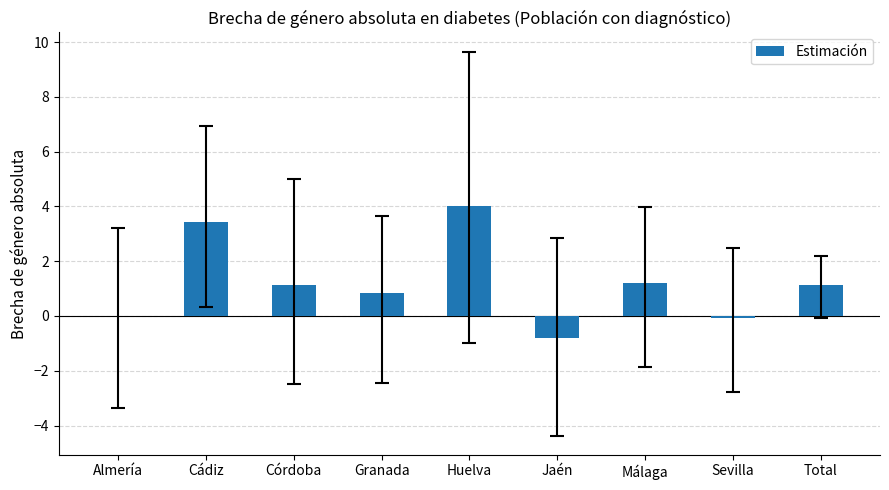

Does the chart contain stacked bars?

No